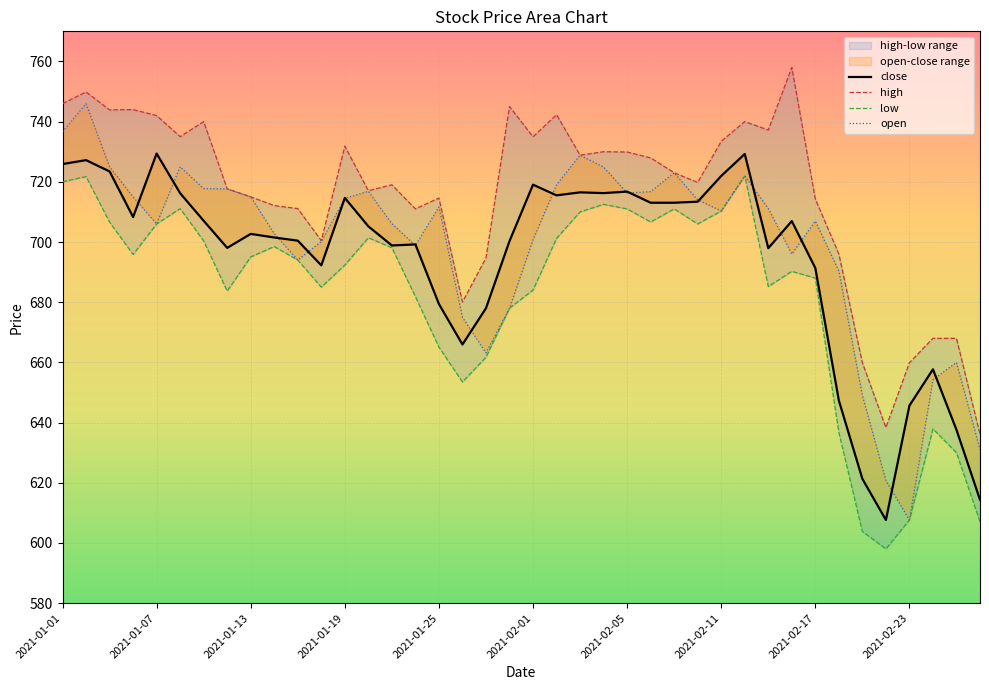

What is the difference between the highest and lowest values at 2021-01-20?

15.6